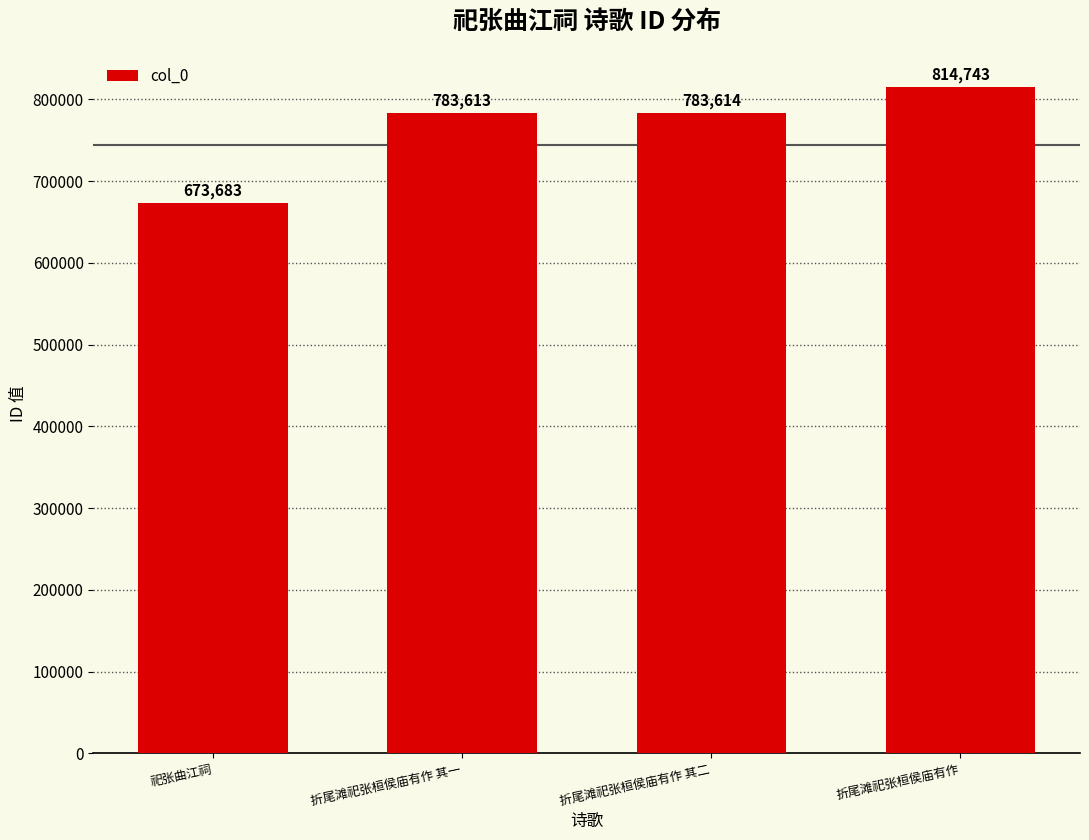

Rank the categories by value from lowest to highest.

祀张曲江祠, 折尾滩祀张桓侯庙有作 其一, 折尾滩祀张桓侯庙有作 其二, 折尾滩祀张桓侯庙有作